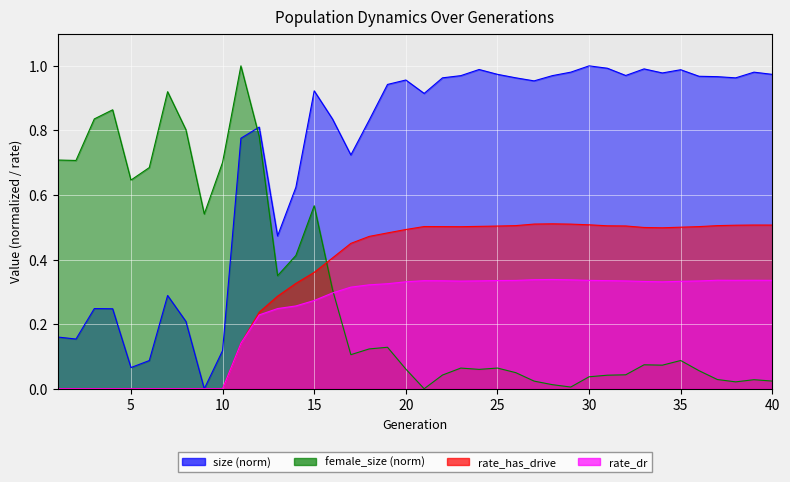

Which has a higher value, 15 or 5?

15